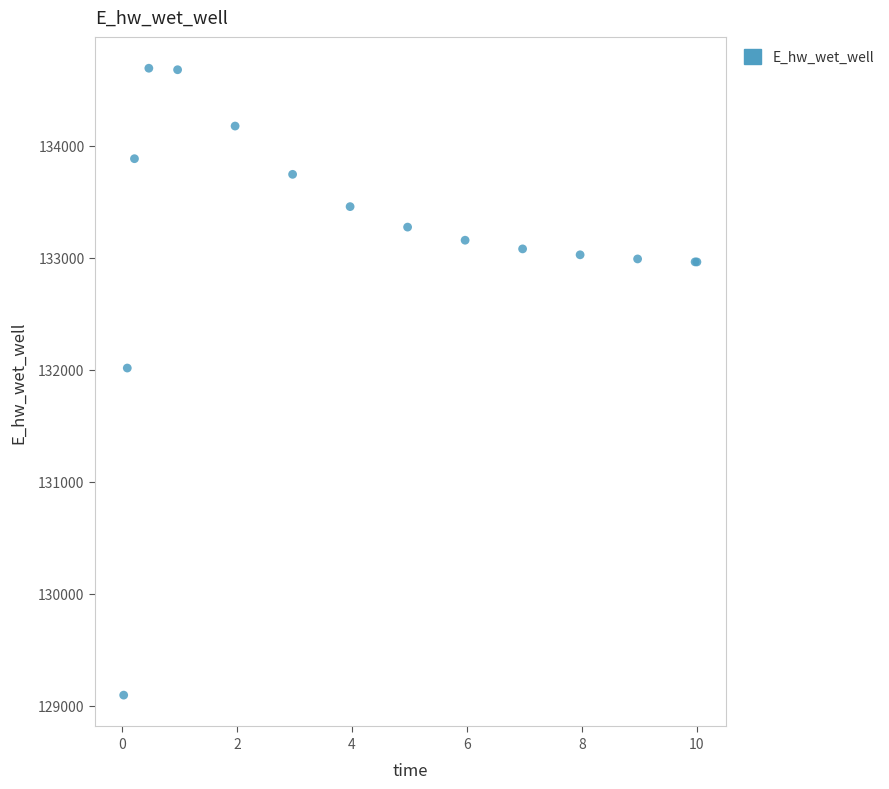

What Y value in the scatter plot is closest to 131891?

132013.4